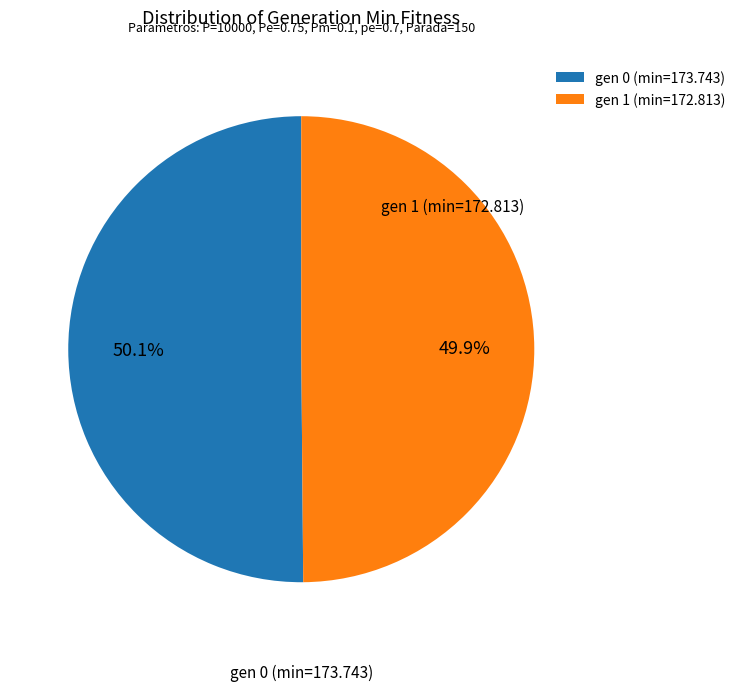

What is the ratio of the value at gen 0 (min=173.743) to the value at gen 1 (min=172.813)?

1.0